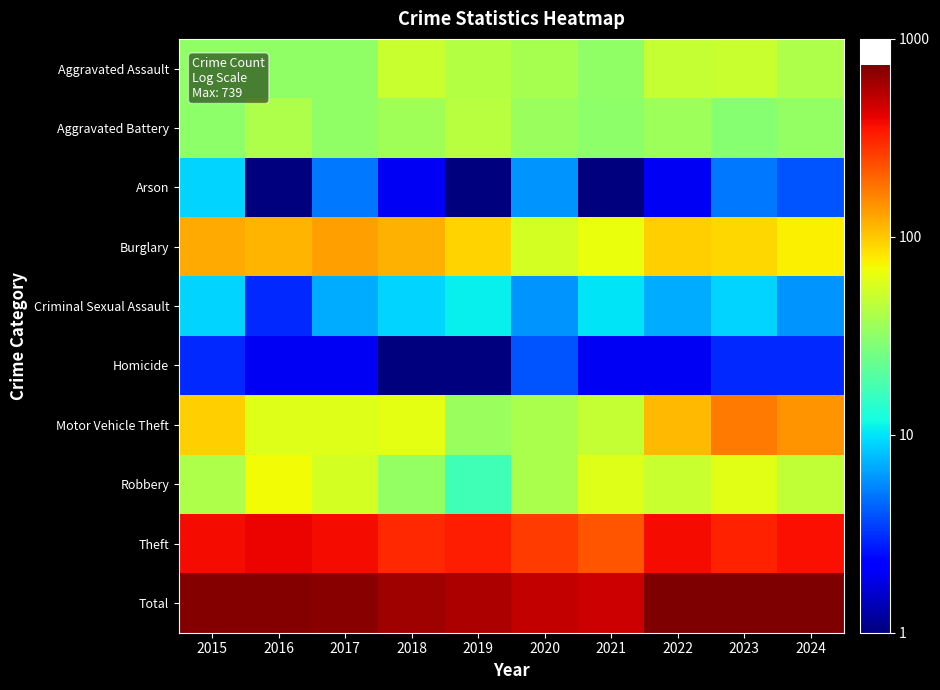

At 2019, list the series in order from largest to smallest.

Total, Theft, Burglary, Aggravated Battery, Aggravated Assault, Motor Vehicle Theft, Robbery, Criminal Sexual Assault, Arson, Homicide